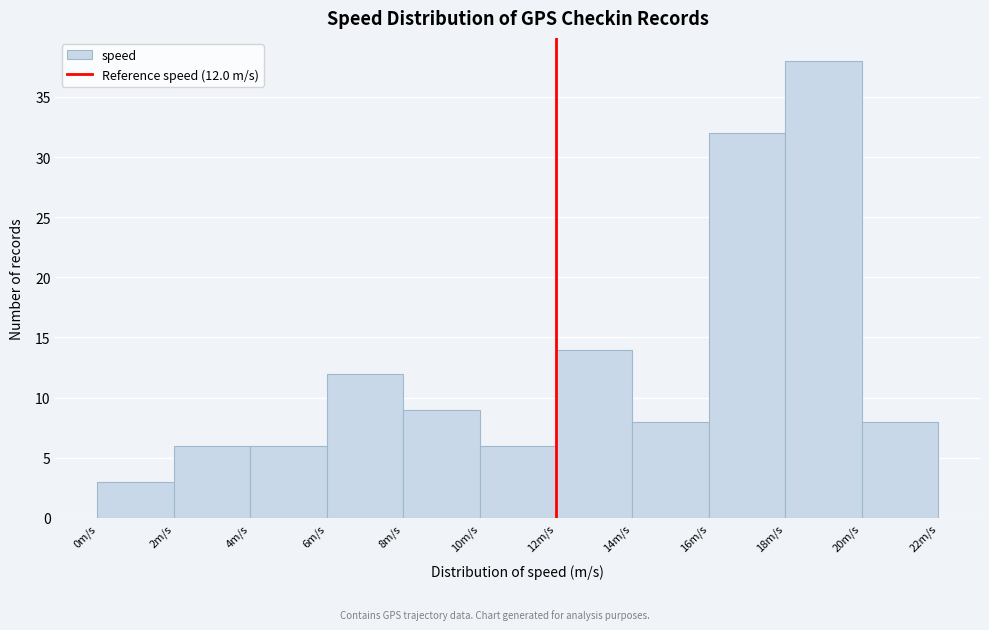

Over which range of the x-axis is the bar tallest?

18 to 20